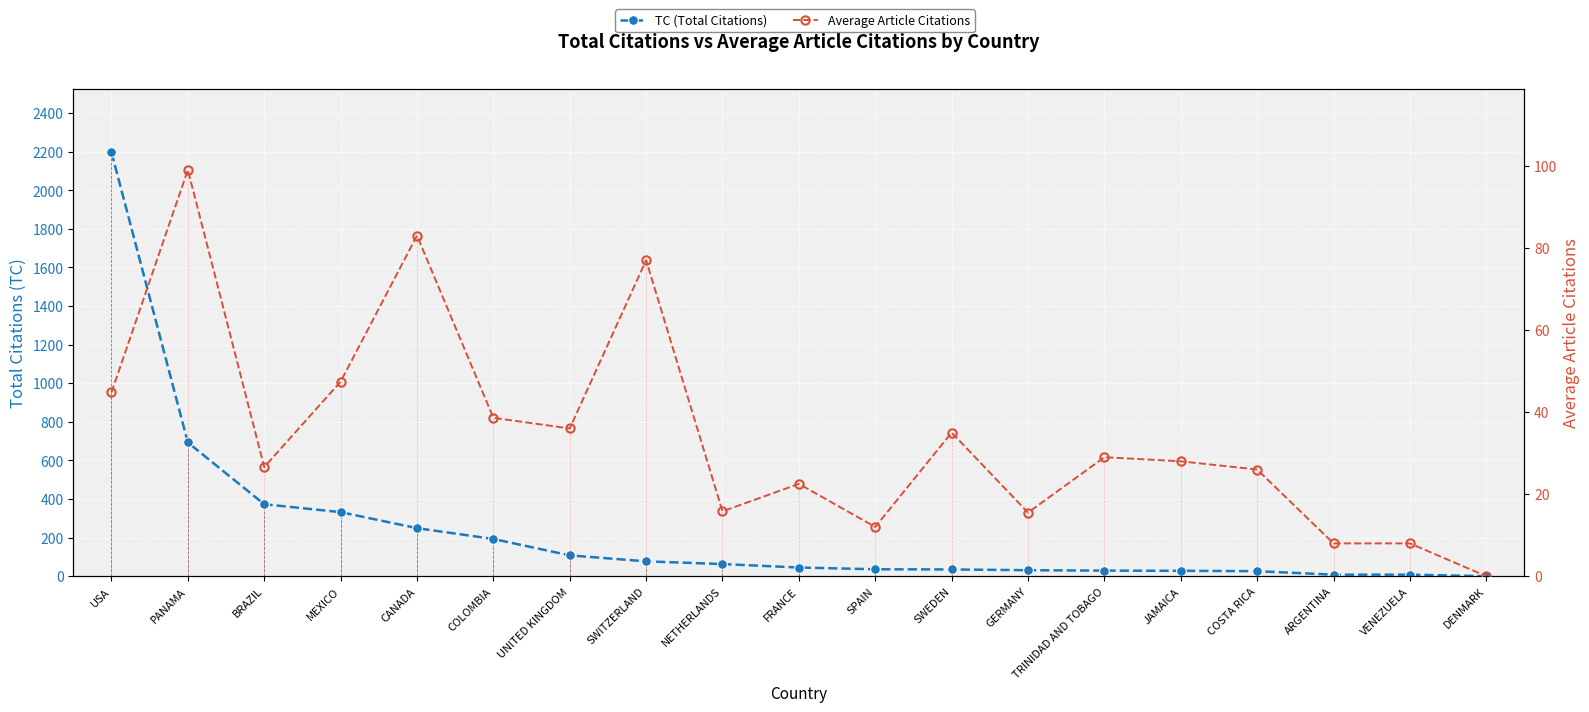

What is the difference between the Average Article Citations values at PANAMA and CANADA?

16.0